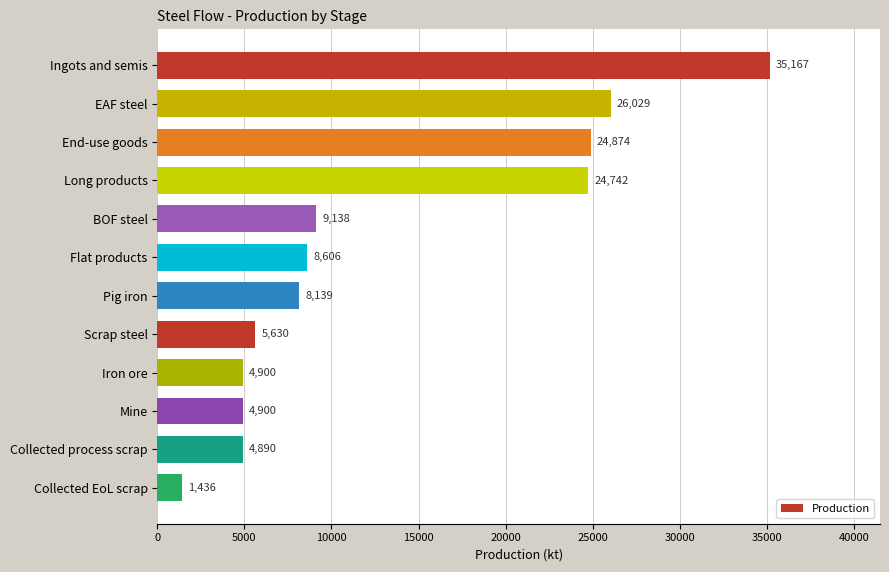

Count the number of data series in this chart.

1